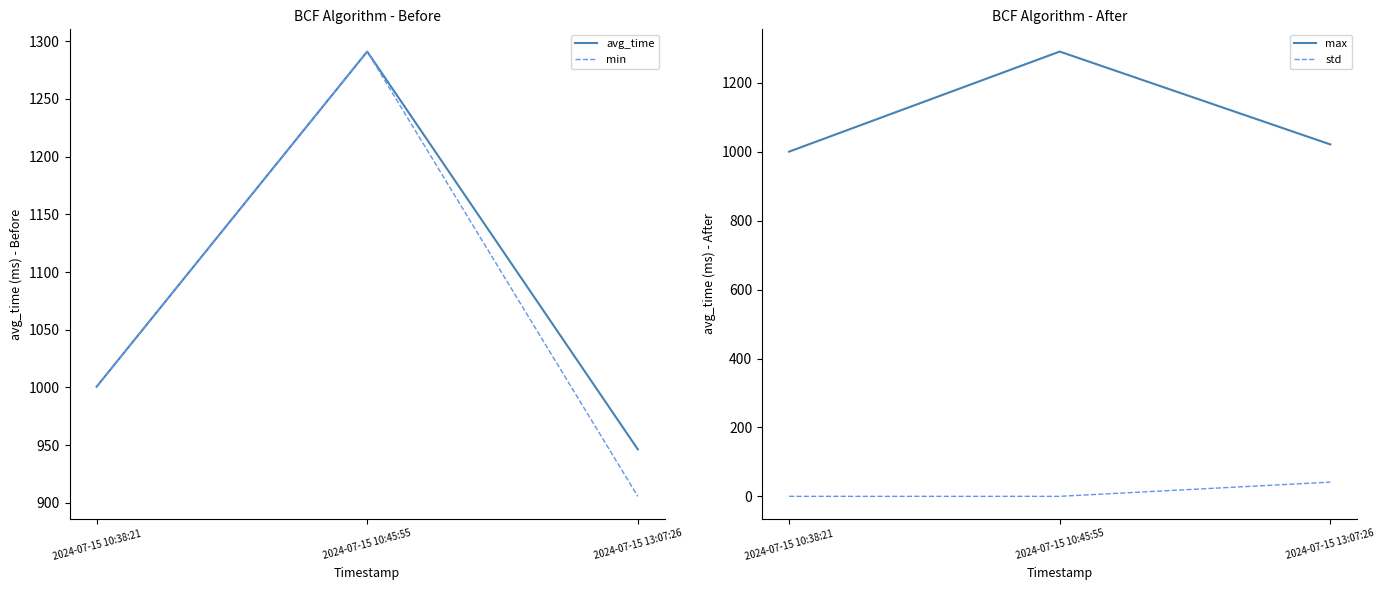

Which series has the widest spread of values?

min